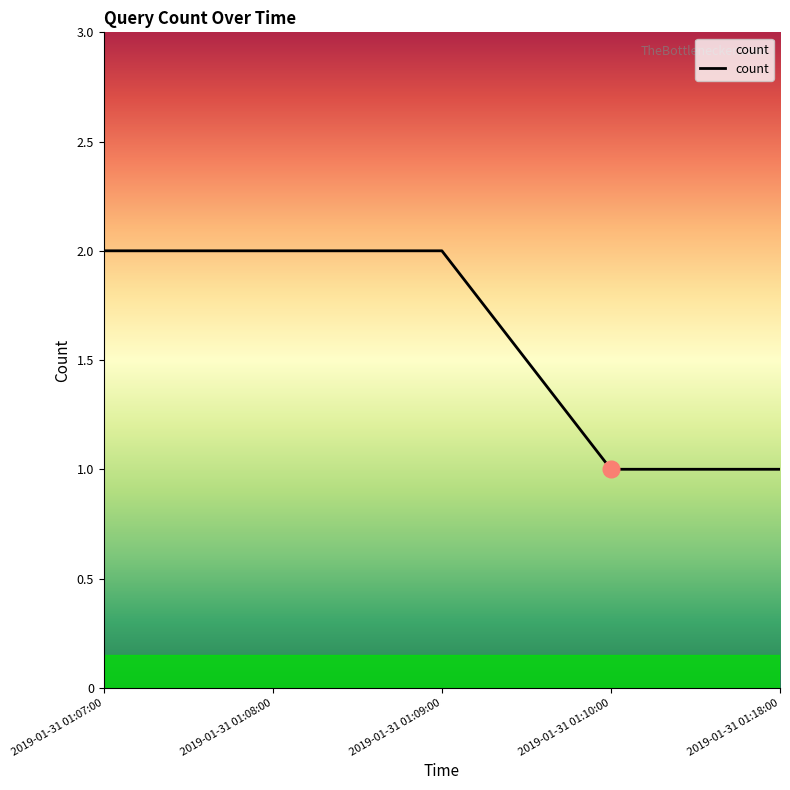

True or false: the data has more than 2 interior local peaks.

False